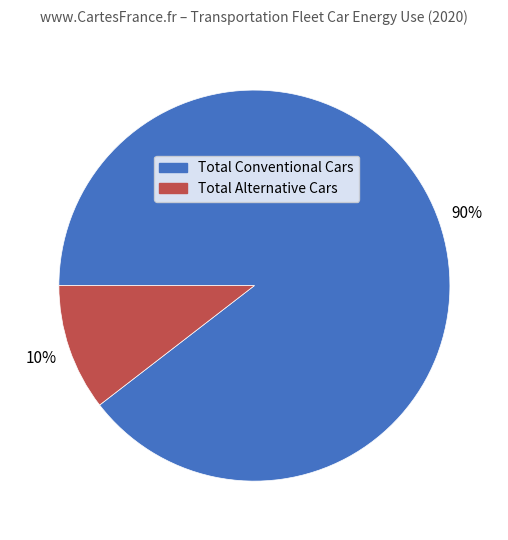

Combined, do Total Conventional Cars and Total Alternative Cars account for over 50%?

Yes